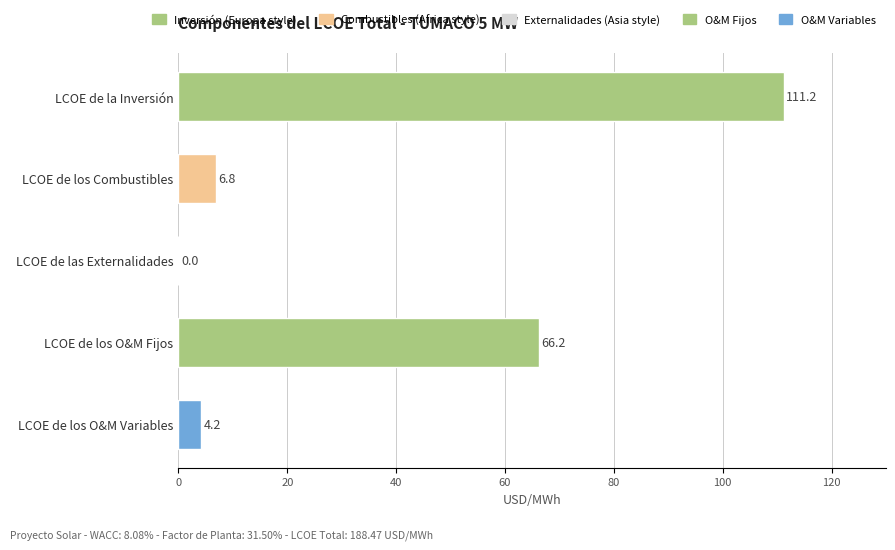

Between LCOE de la Inversión and LCOE de las Externalidades, which is larger?

LCOE de la Inversión